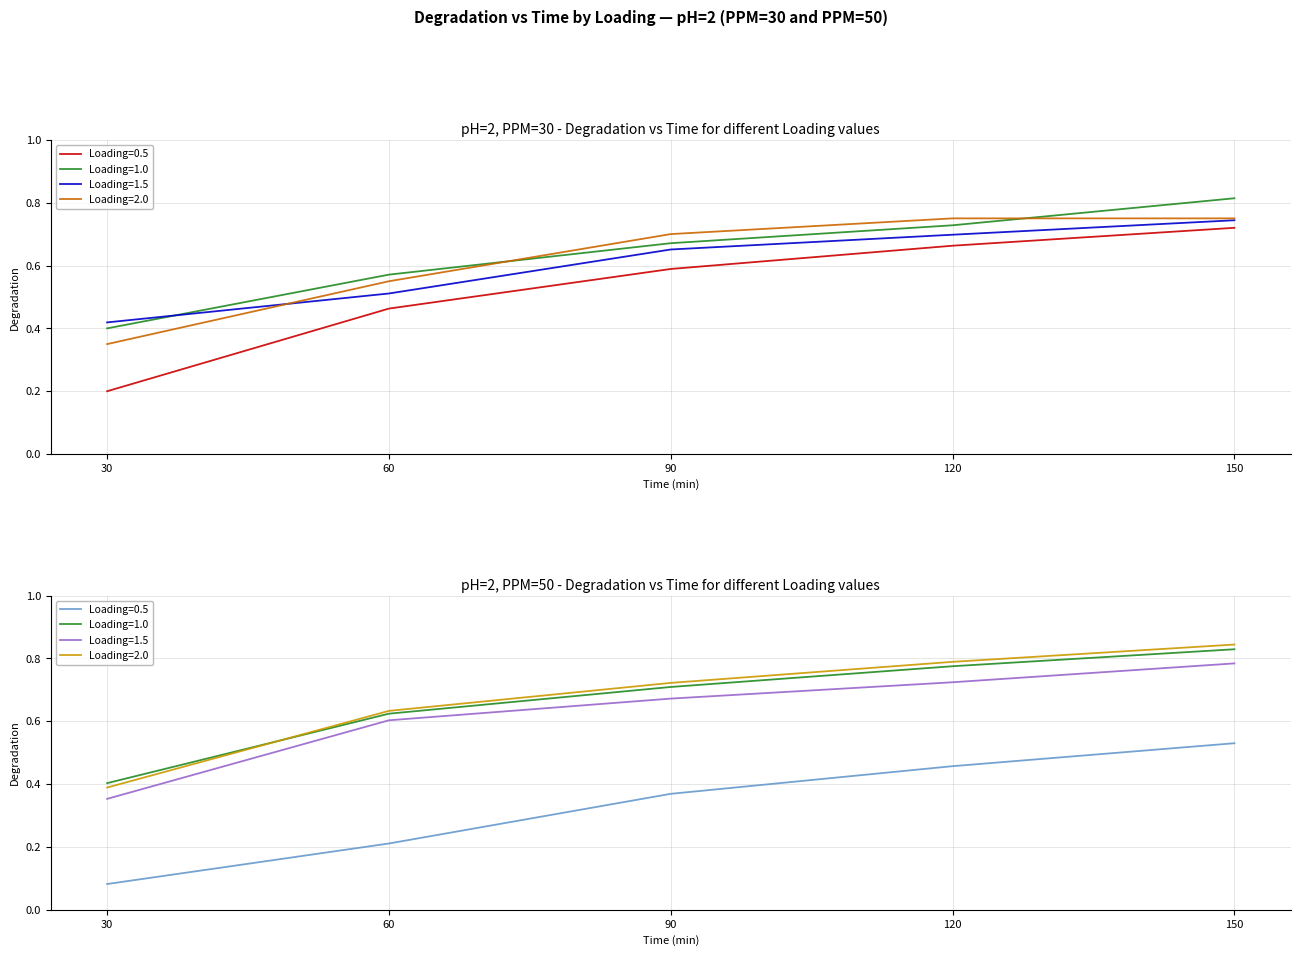

How many Loading=2.0 values are between 0 and 1?

5